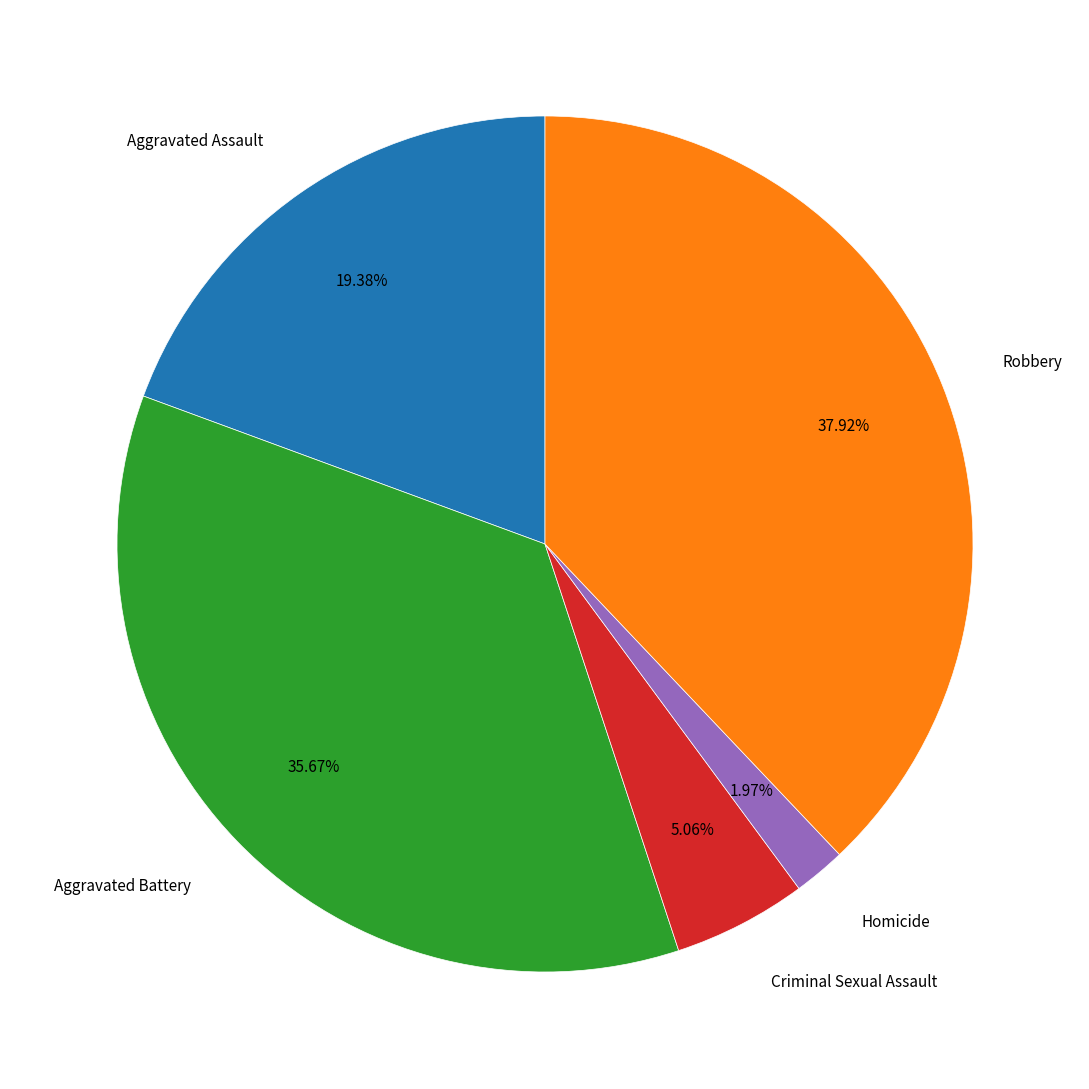

To the nearest percent, what portion does Robbery represent?

38%